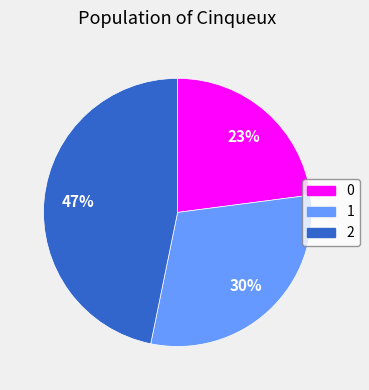

To the nearest percent, what portion does 2 represent?

47%